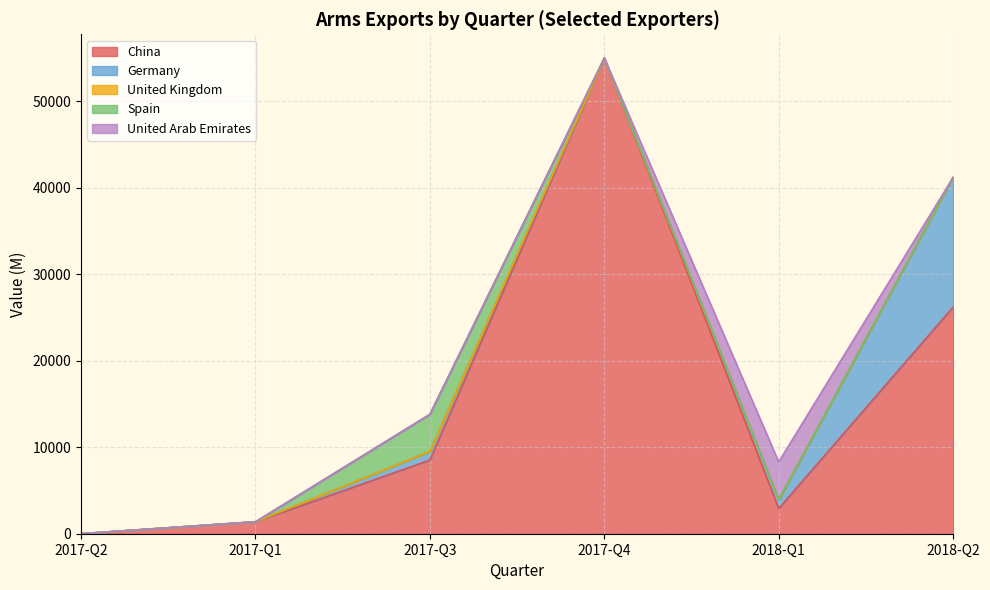

What is the average value of the Germany series?

2833